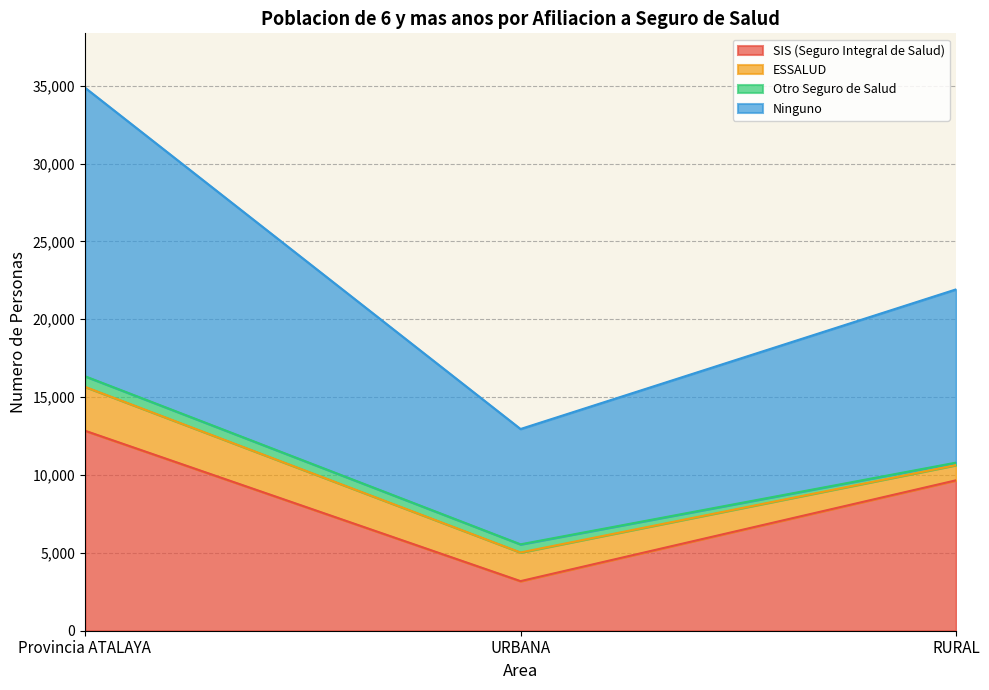

What is the smallest value displayed?

3185